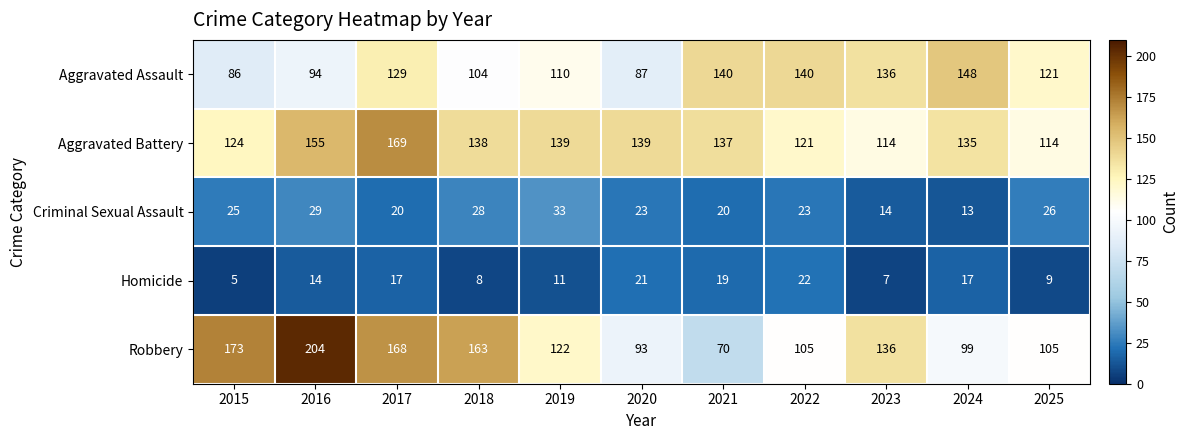

At which category is the sum across all series the highest?

2017